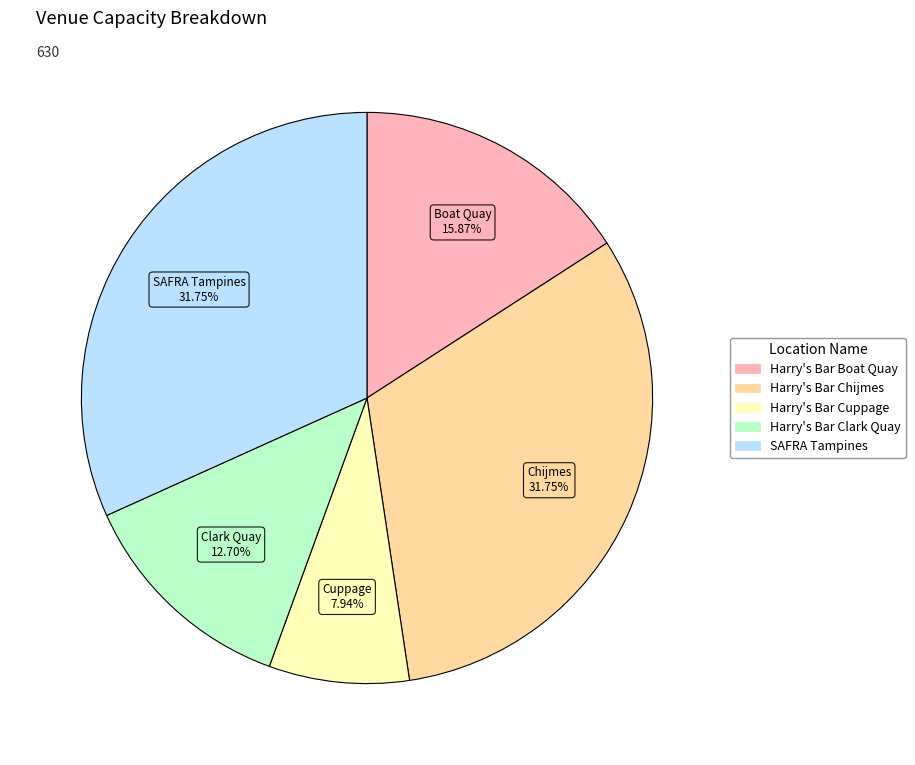

Between Harry's Bar Boat Quay and SAFRA Tampines, which is larger?

SAFRA Tampines